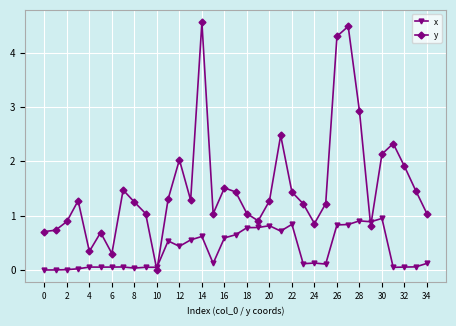

How many values in y are above zero?

34